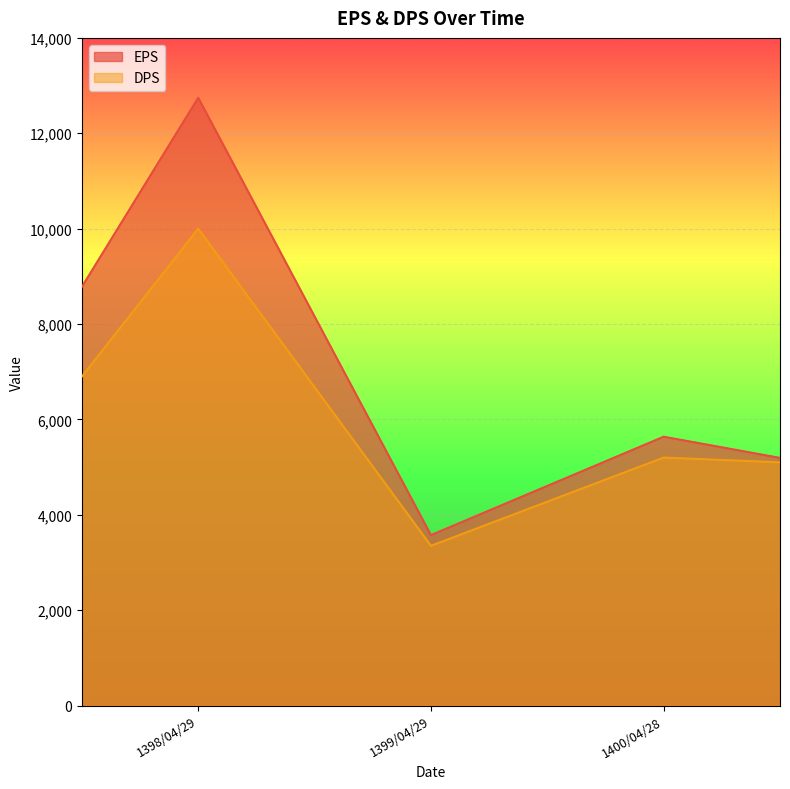

Which series has the largest range (max minus min)?

EPS